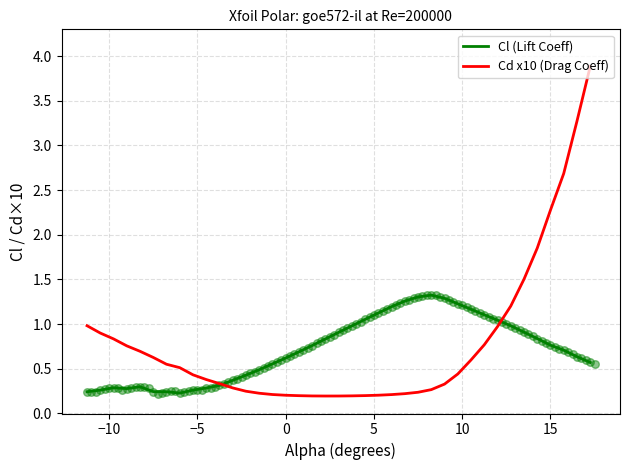

Which series has the largest total across all categories?

Cd x10 (Drag Coeff)